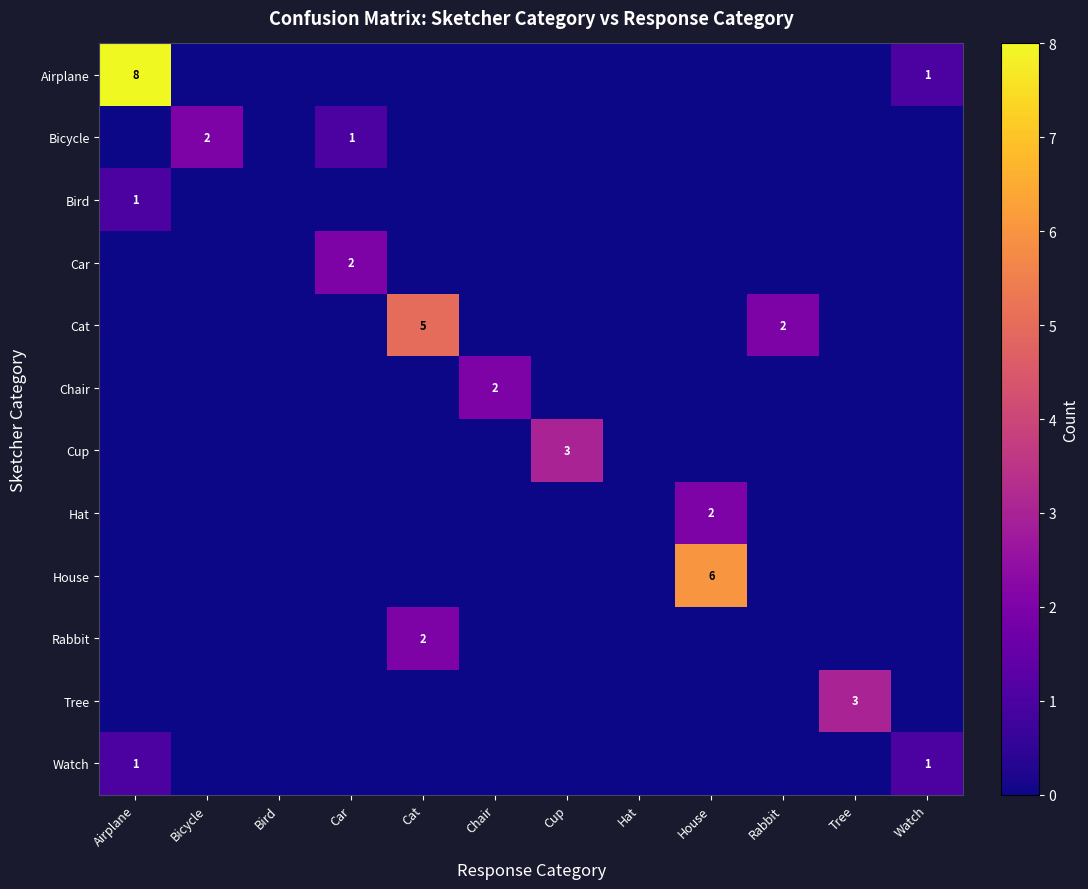

The value of Hat at House is 2. True or false?

True